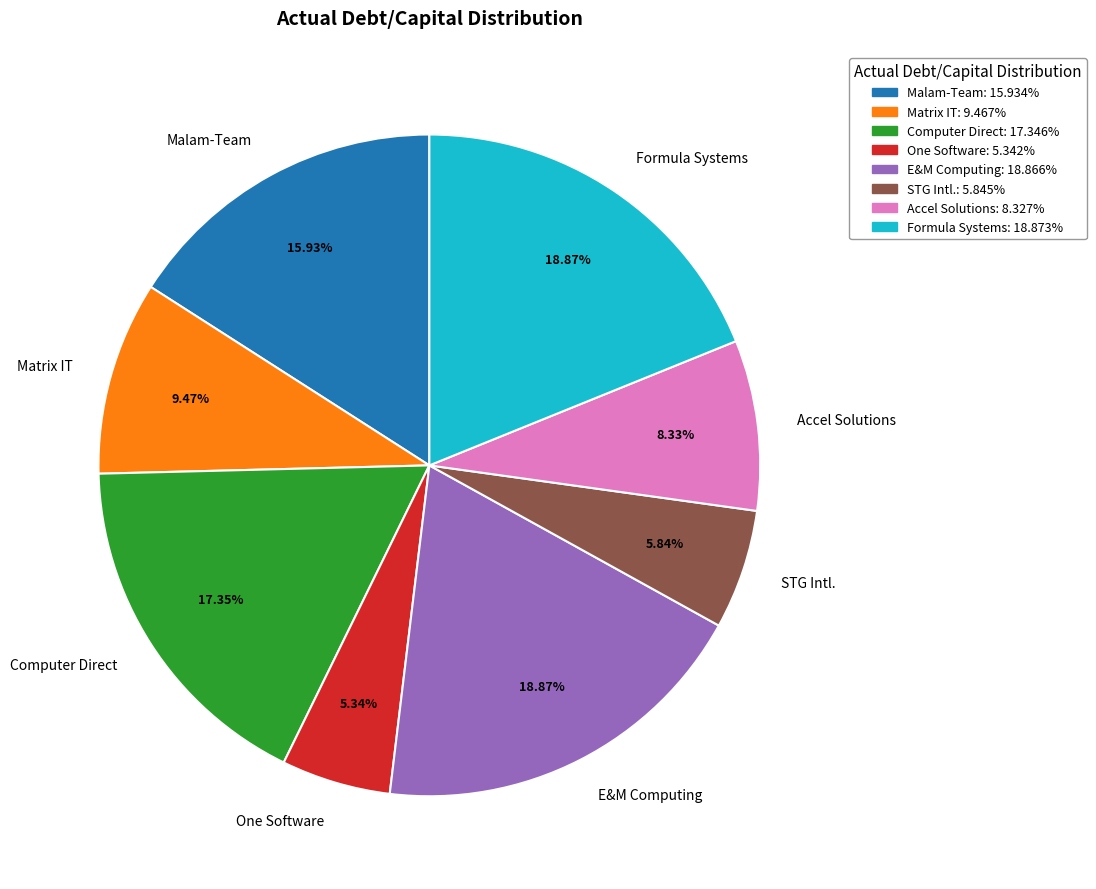

How many slices are in this pie chart?

8